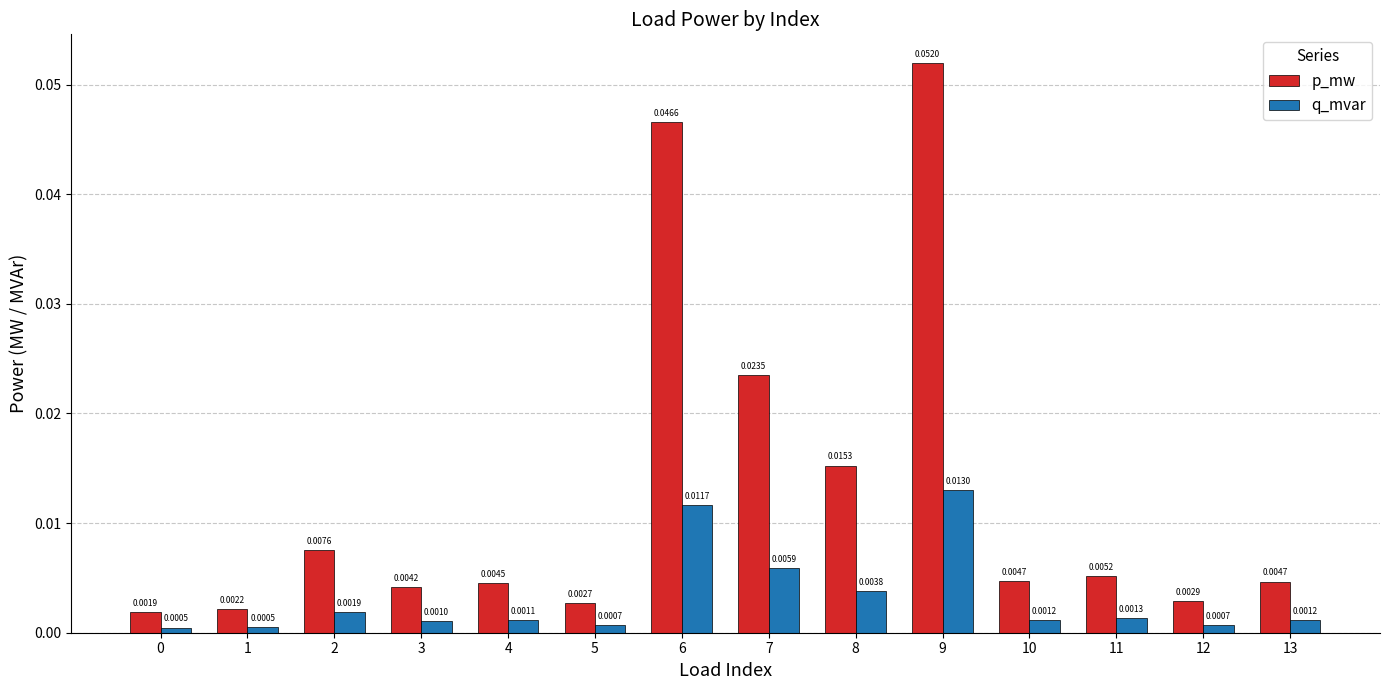

Which series has the widest spread of values?

p_mw